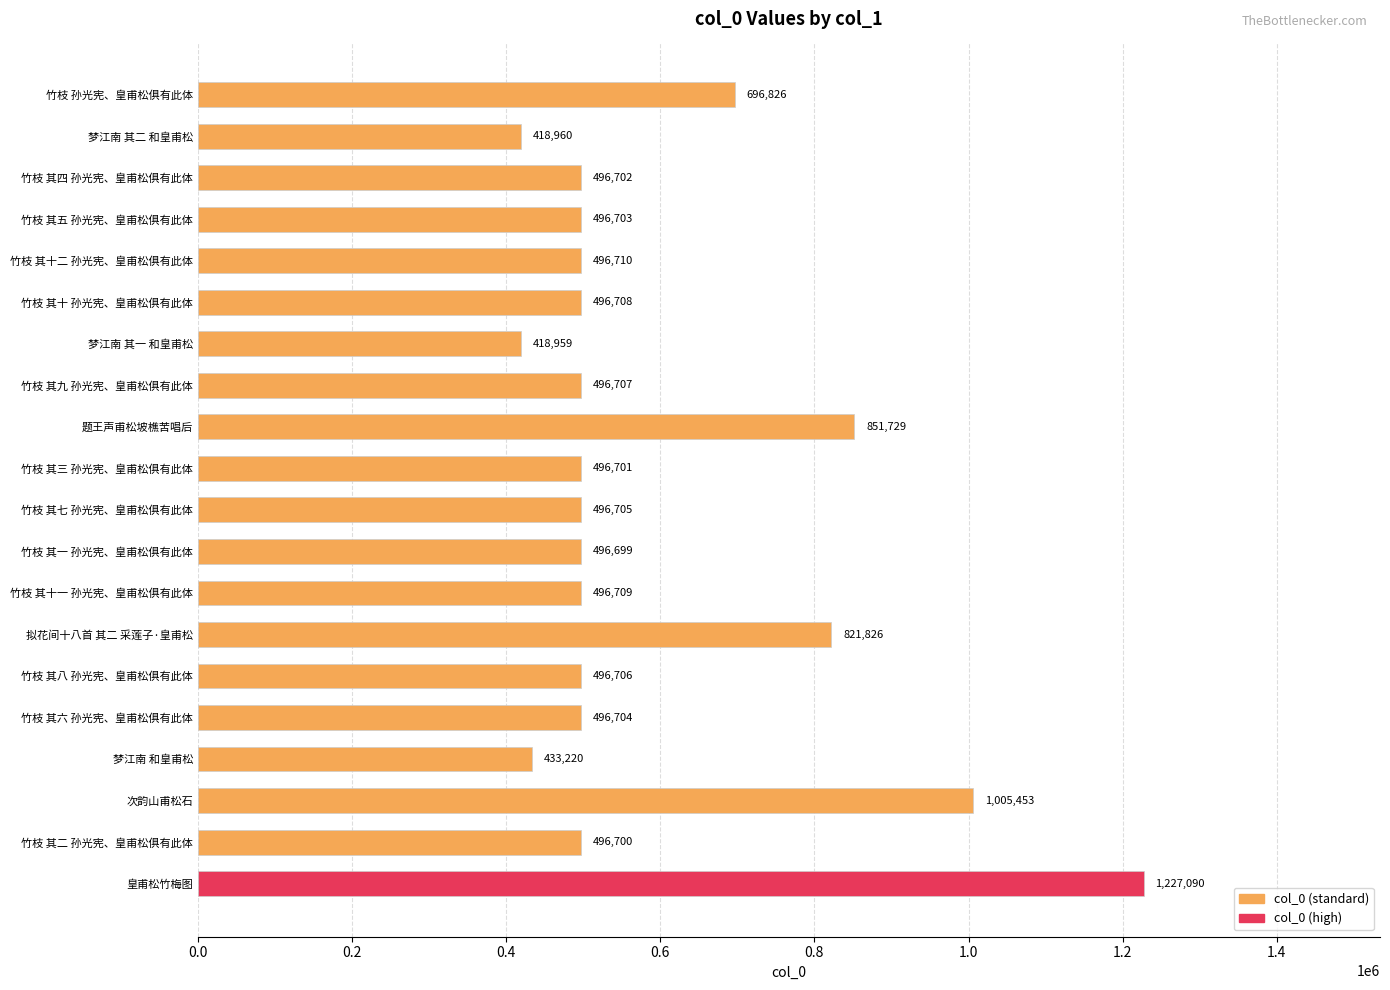

Are the bars grouped side by side (vs. stacked)?

No